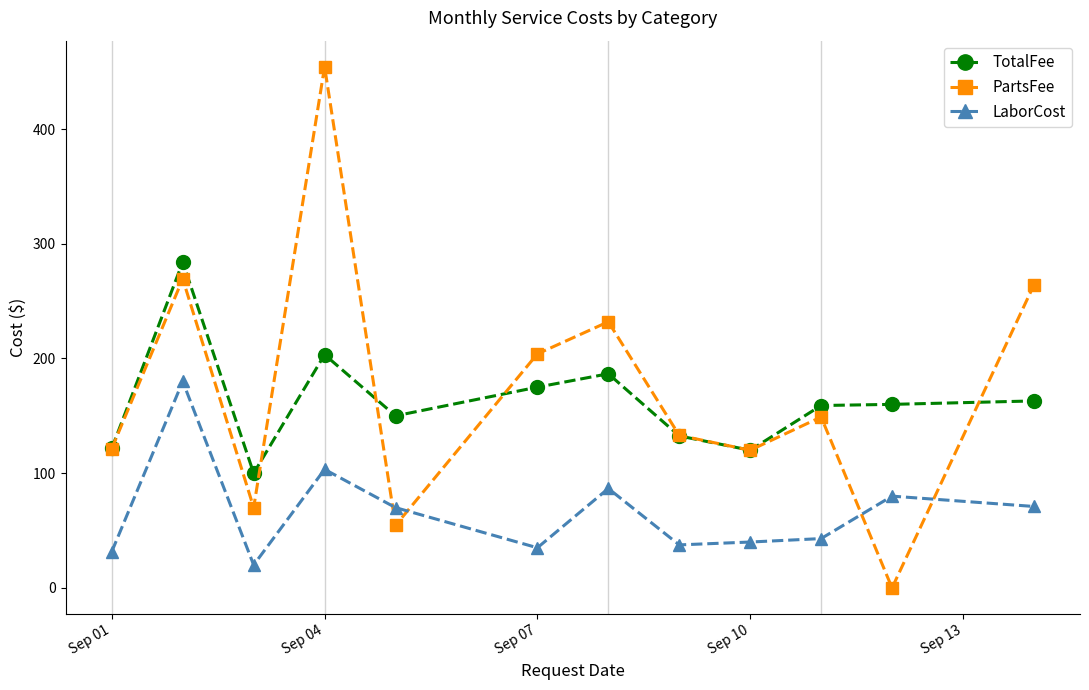

True or false: LaborCost has more than 2 points higher than both neighbors.

True